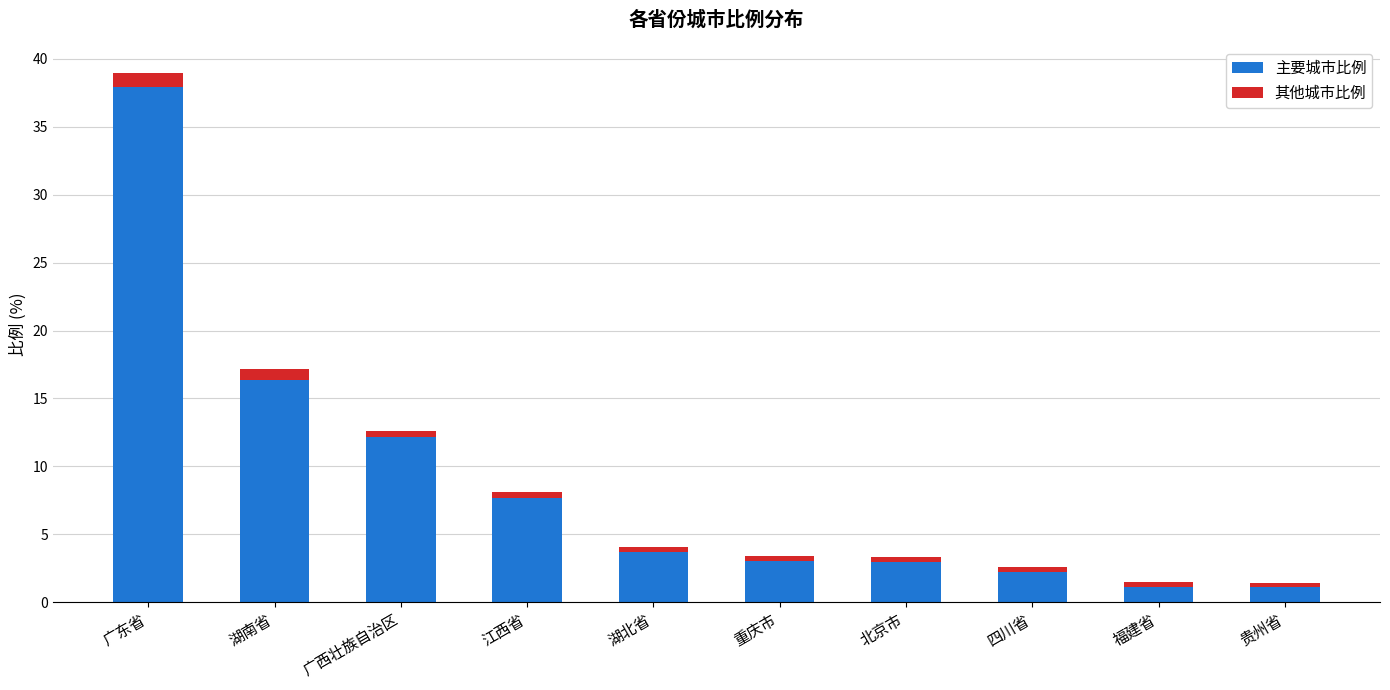

Does the chart contain any negative values?

No